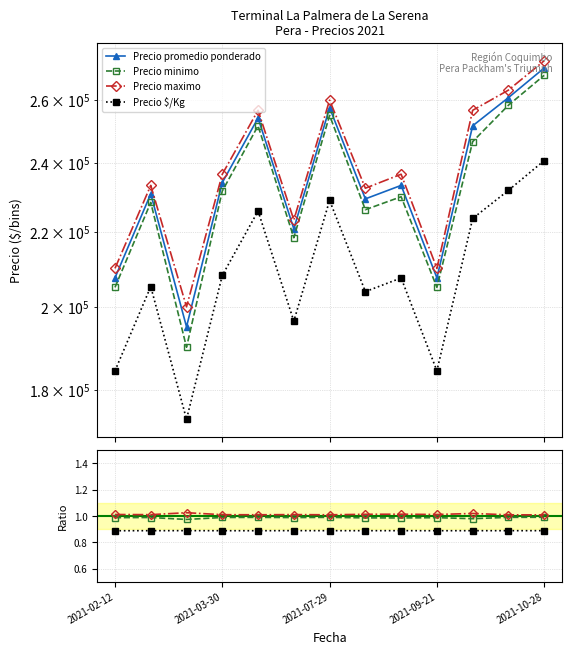

The Precio $/Kg series shows 0.9 at 2021-03-30. True or false?

True